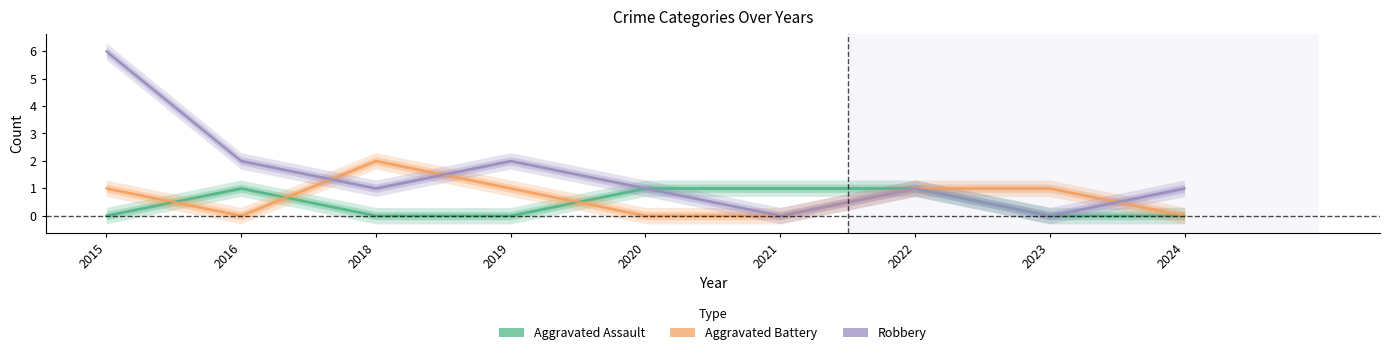

Does the chart have visible grid lines?

No